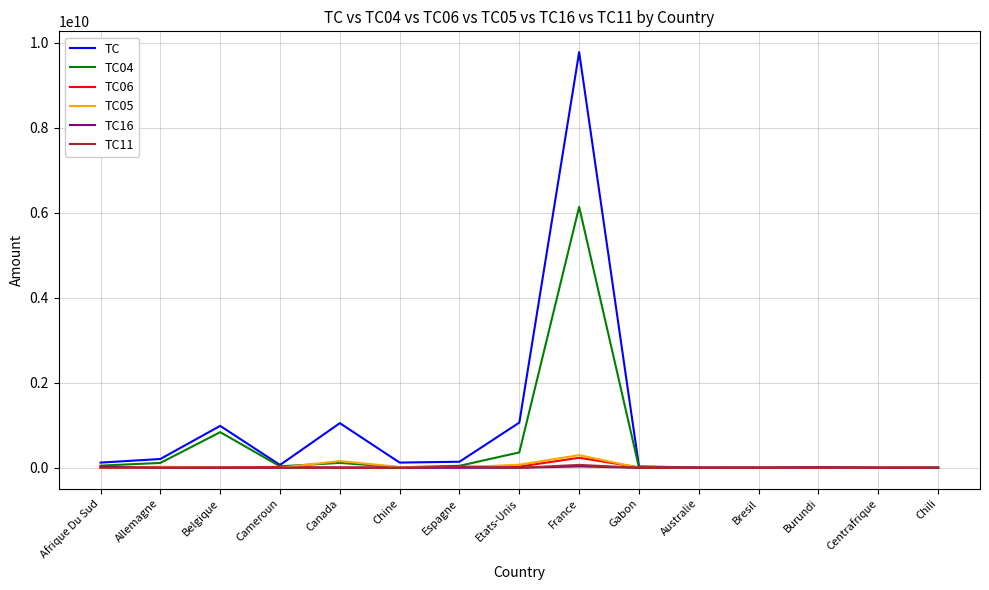

What is the maximum value for TC04?

6139606155.9